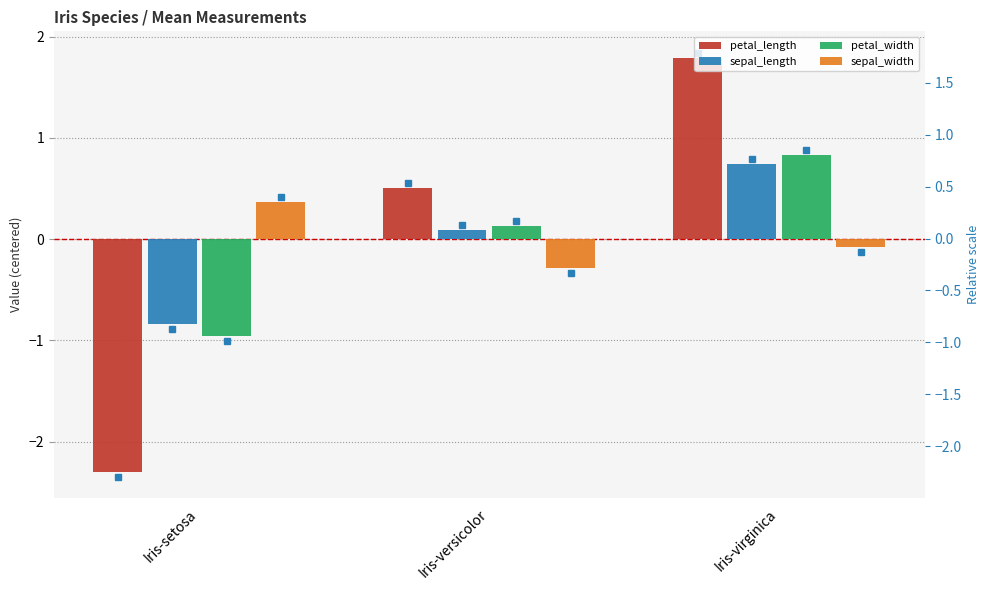

True or false: sepal_length has a value of -0.8 at Iris-setosa.

True